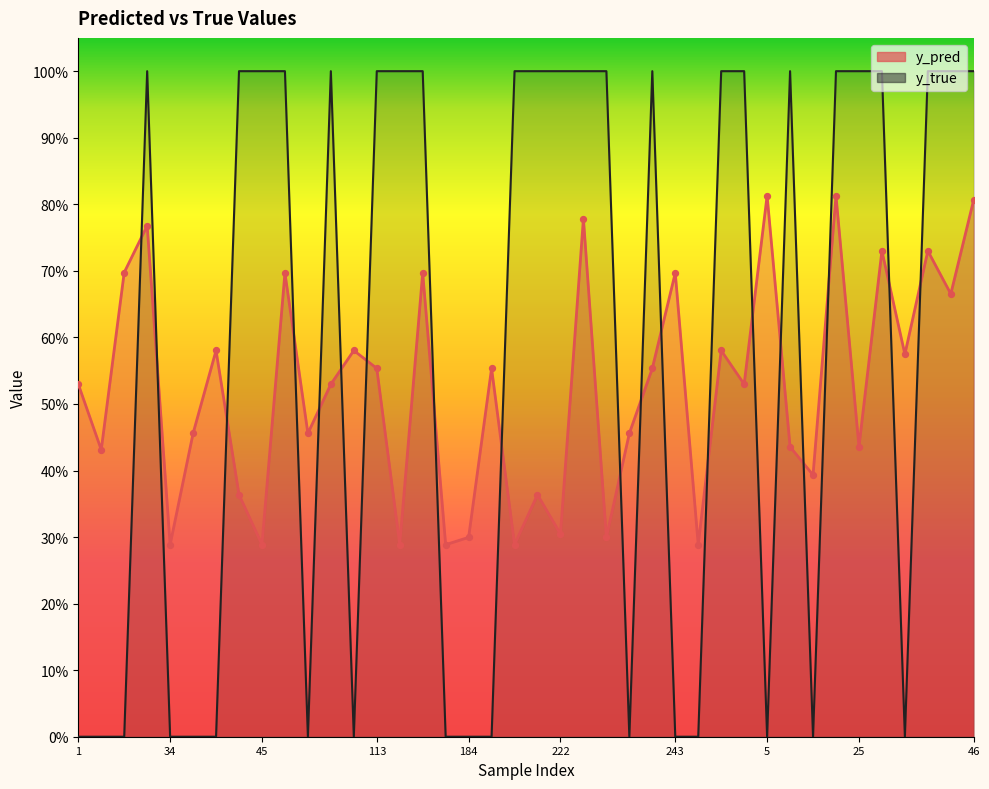

Which series reaches the maximum Y coordinate?

y_true